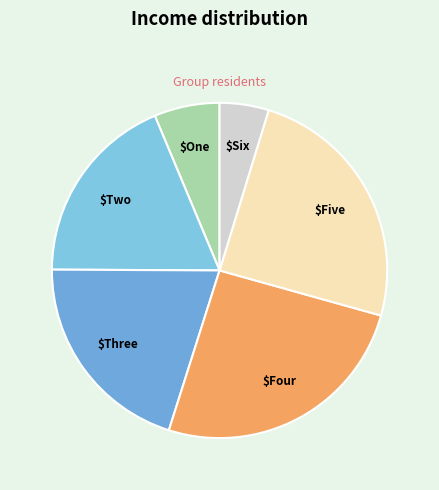

To the nearest percent, what is the average slice percentage?

17%